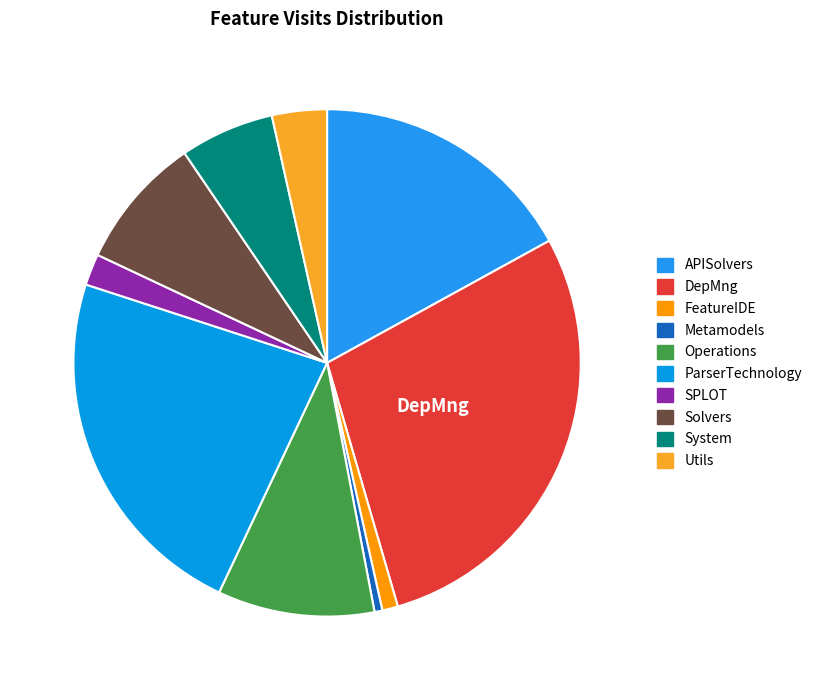

How many slices are in this pie chart?

10